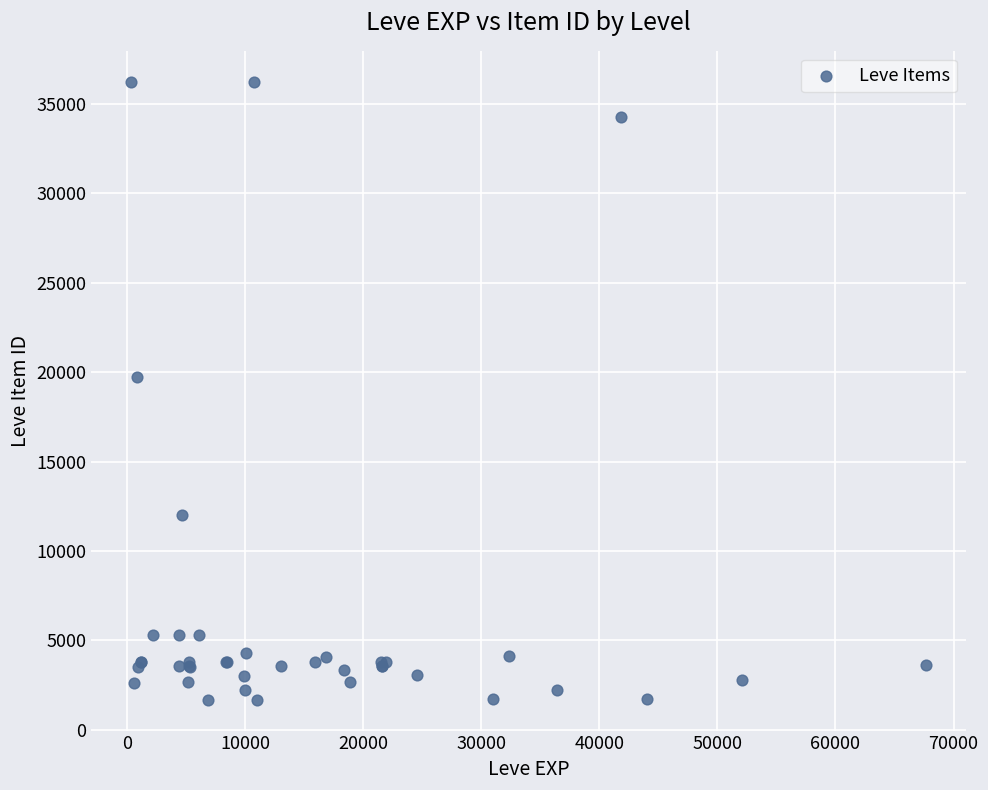

What Y value in the scatter plot is closest to 18967?

19744